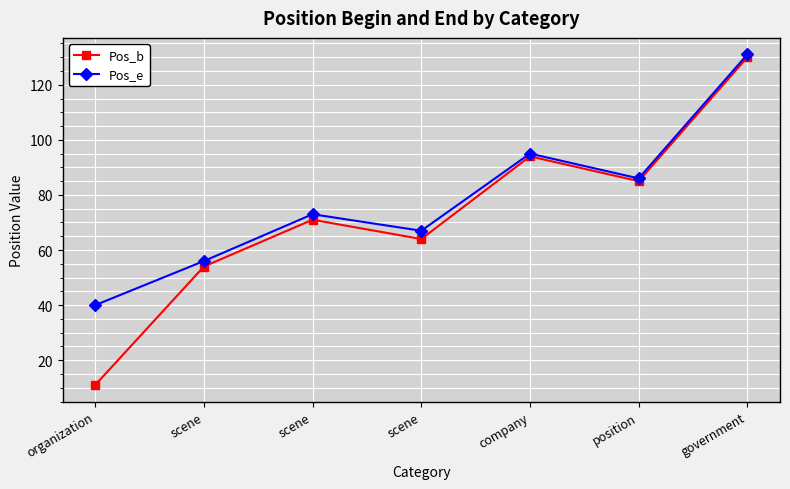

What is the difference between the maximum and minimum values in the Pos_b series?

119